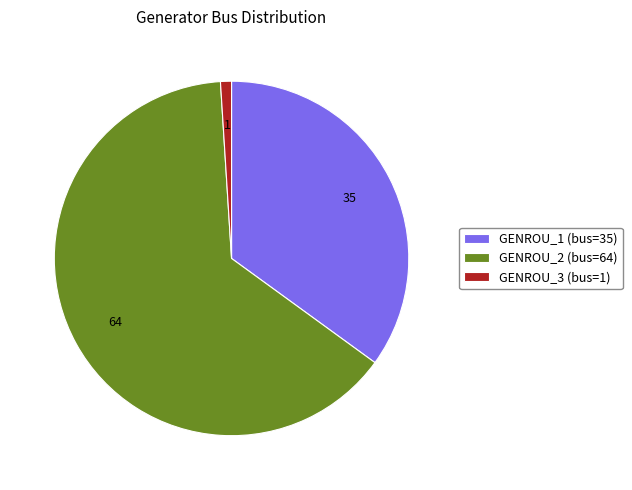

Which category accounts for the majority?

GENROU_2